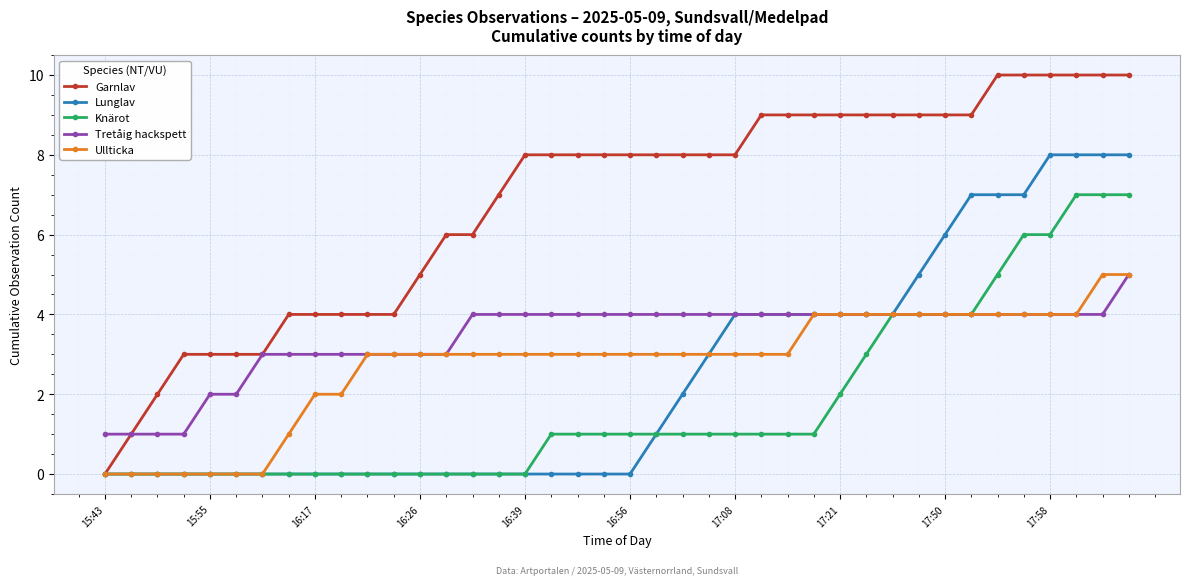

What is the value of the Garnlav point at the 31st from the left?

9